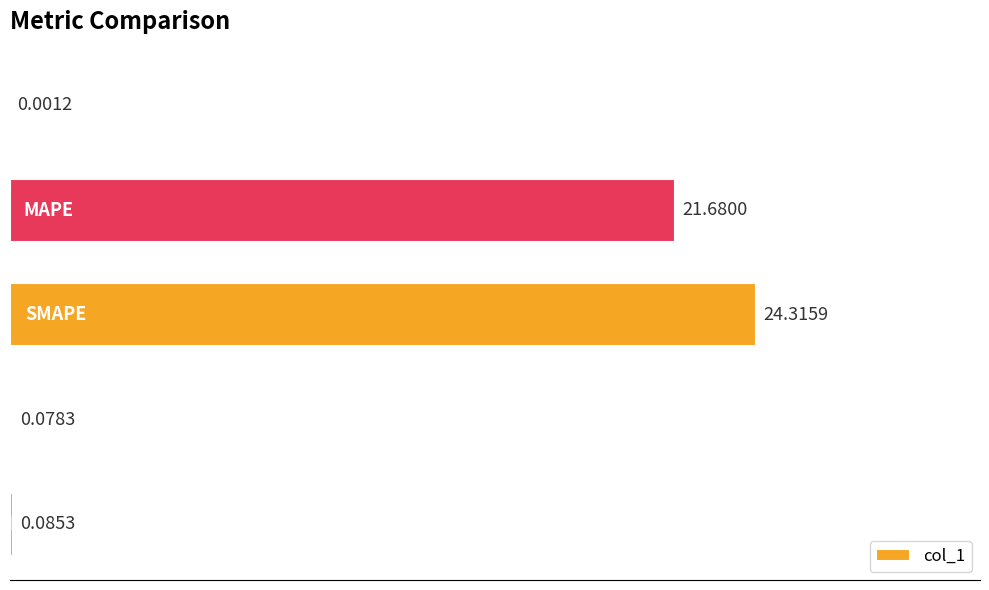

What is the sum of all values?

46.2